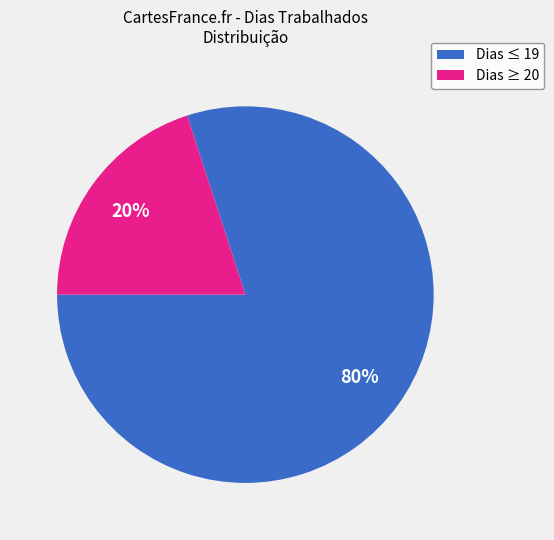

True or false: Dias ≥ 20 accounts for 20% of the total.

True